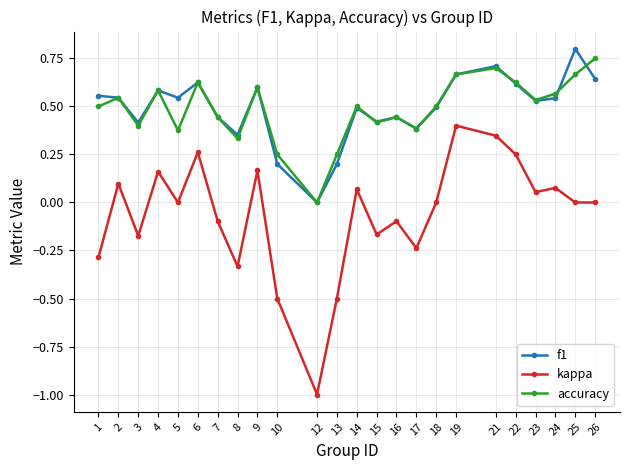

What is the smallest value displayed?

-1.0